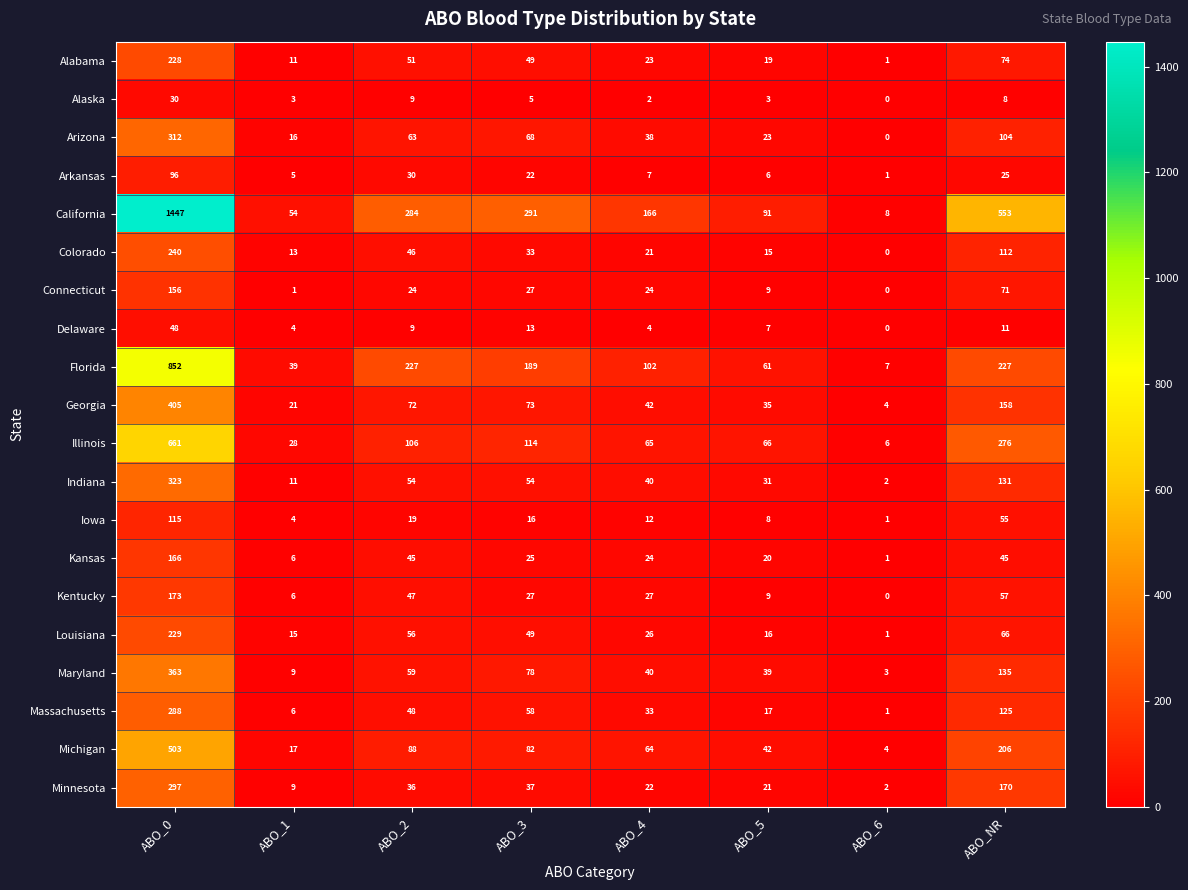

What is the difference between the highest and lowest values at ABO_3?

286